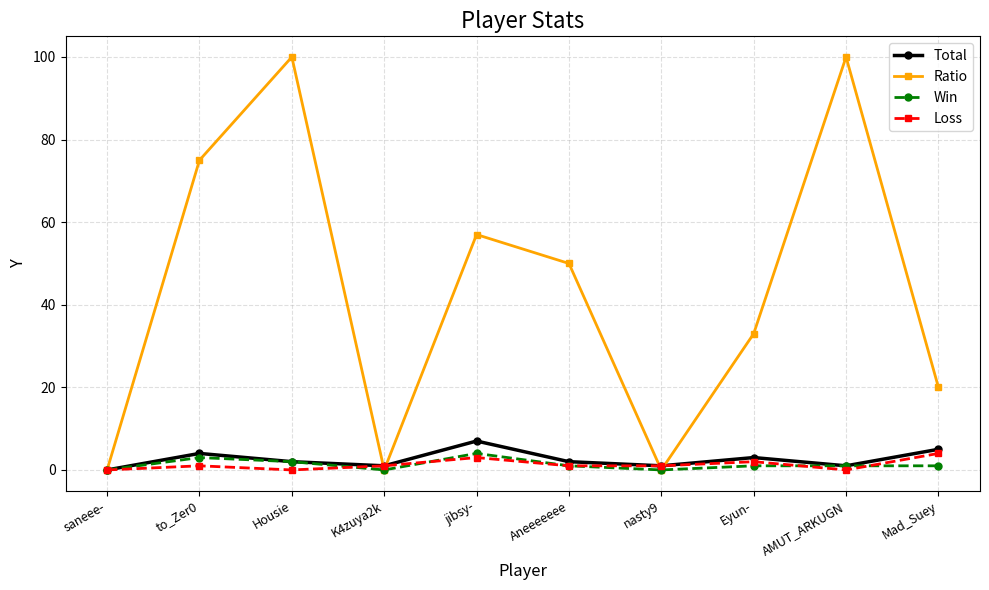

Which series has the largest total across all categories?

Ratio